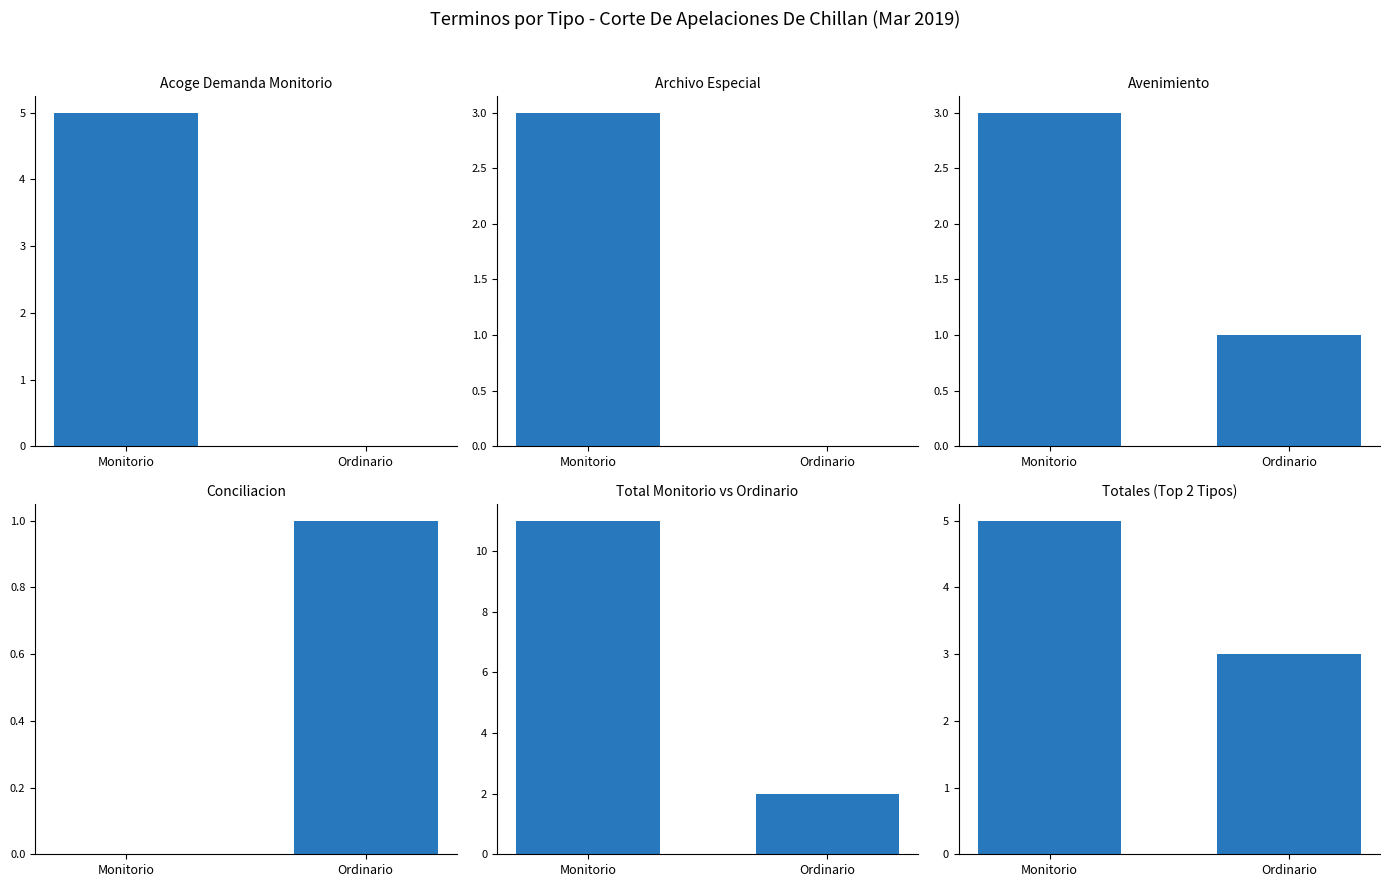

At which category does the chart reach its minimum across all series?

Ordinario